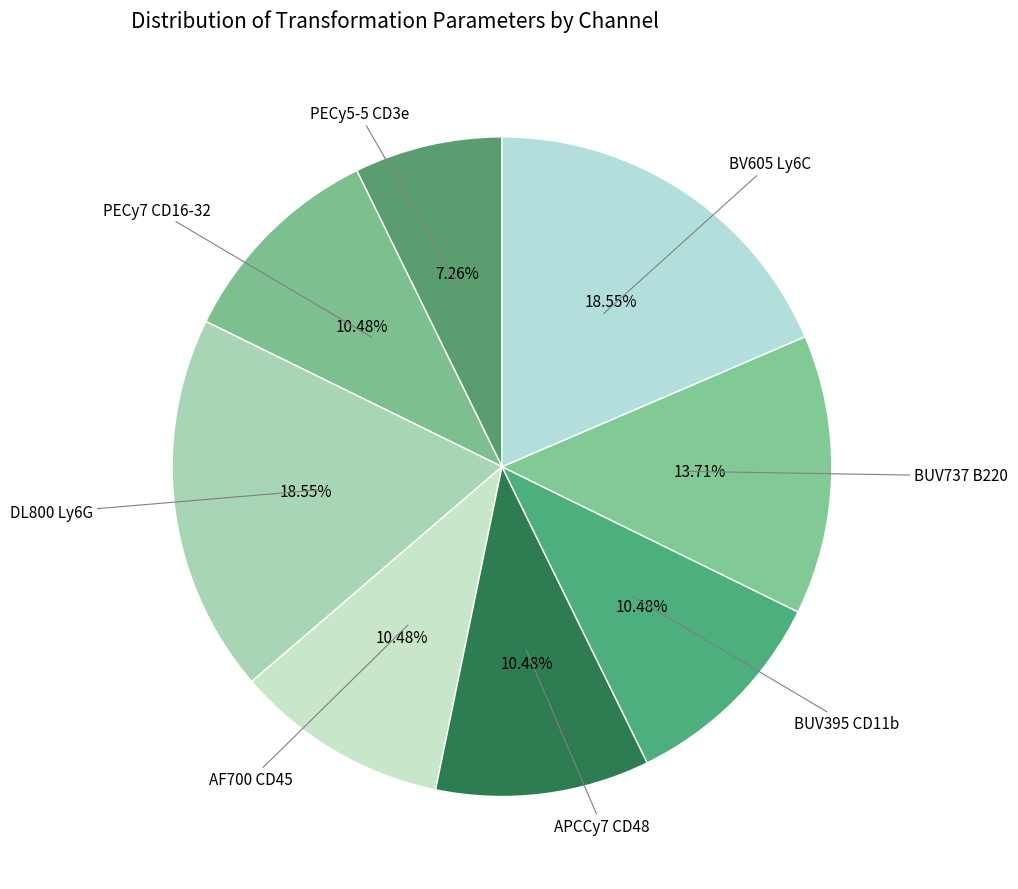

How many segments does this pie chart have?

8